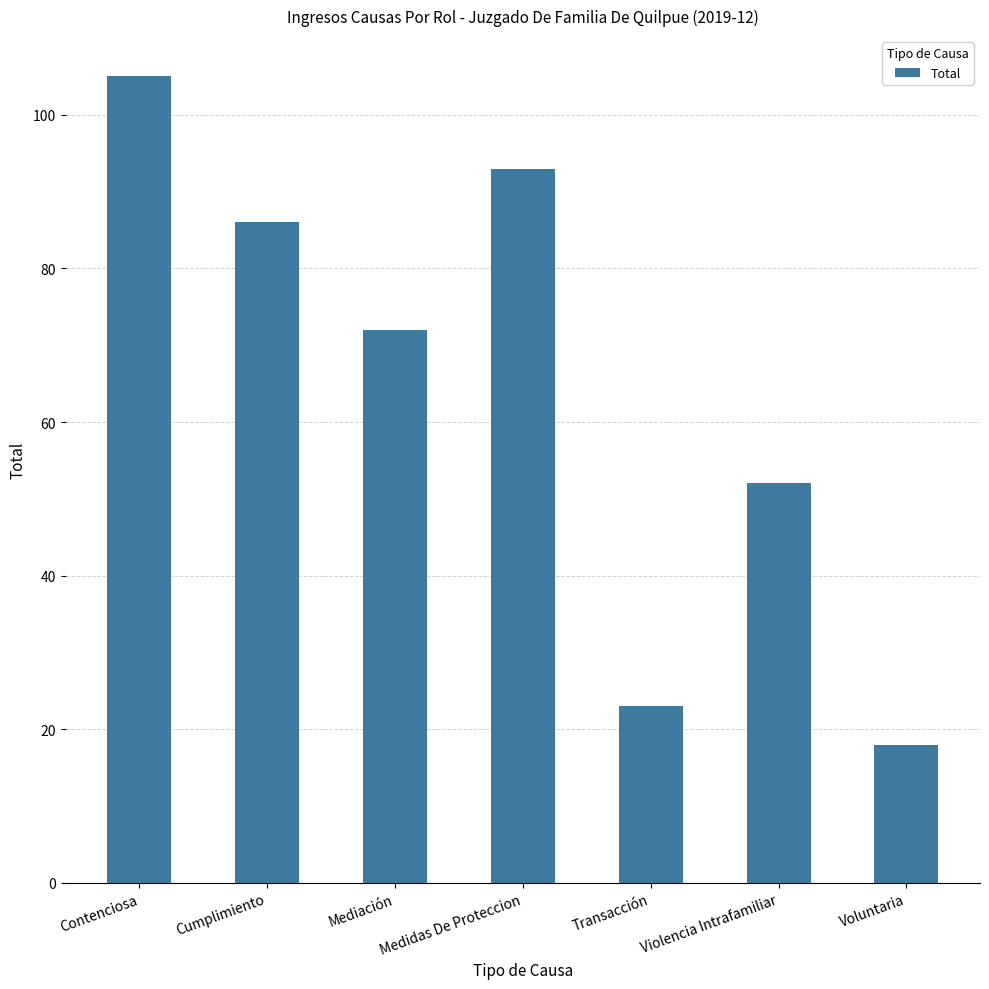

What is the sum of the values at Cumplimiento and Violencia Intrafamiliar?

138